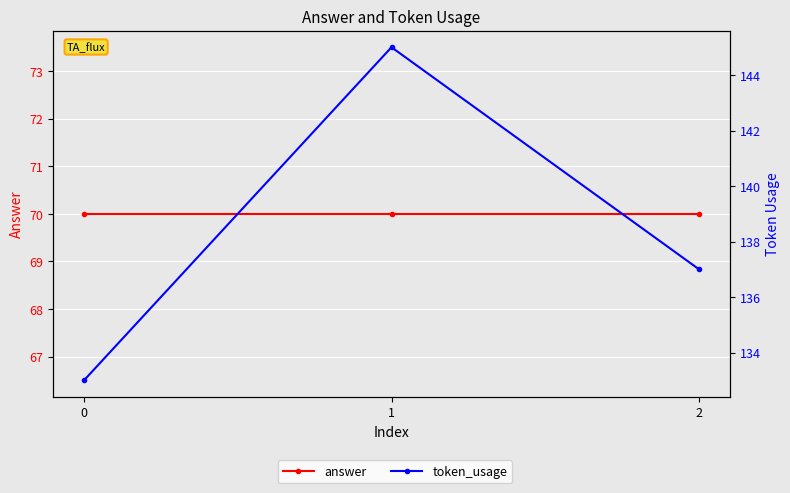

What is the value of the token_usage point at the 2nd from the left?

145